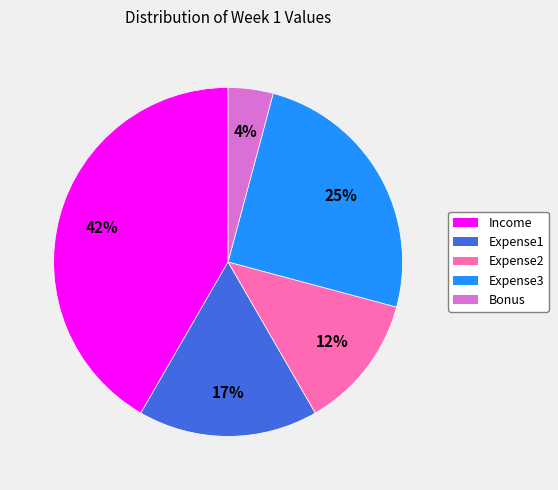

What is the ratio of the value at Expense1 to the value at Income?

0.4